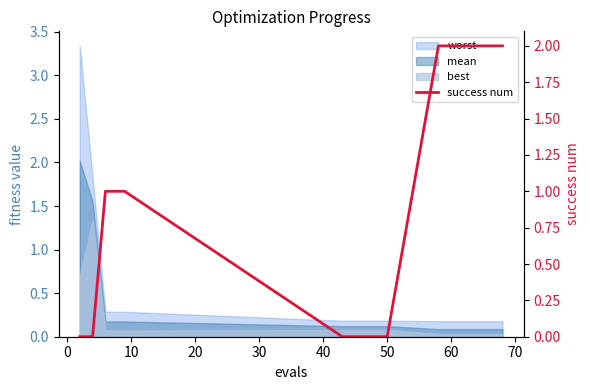

Between 60 and 10, which is larger?

60